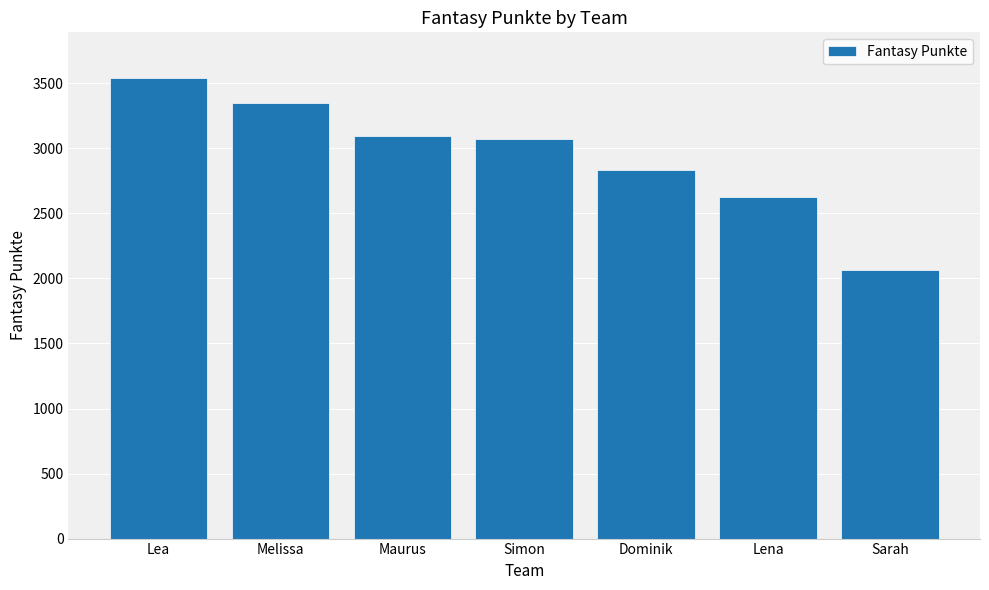

What value does the data have at Lena, to the nearest 10?

2620